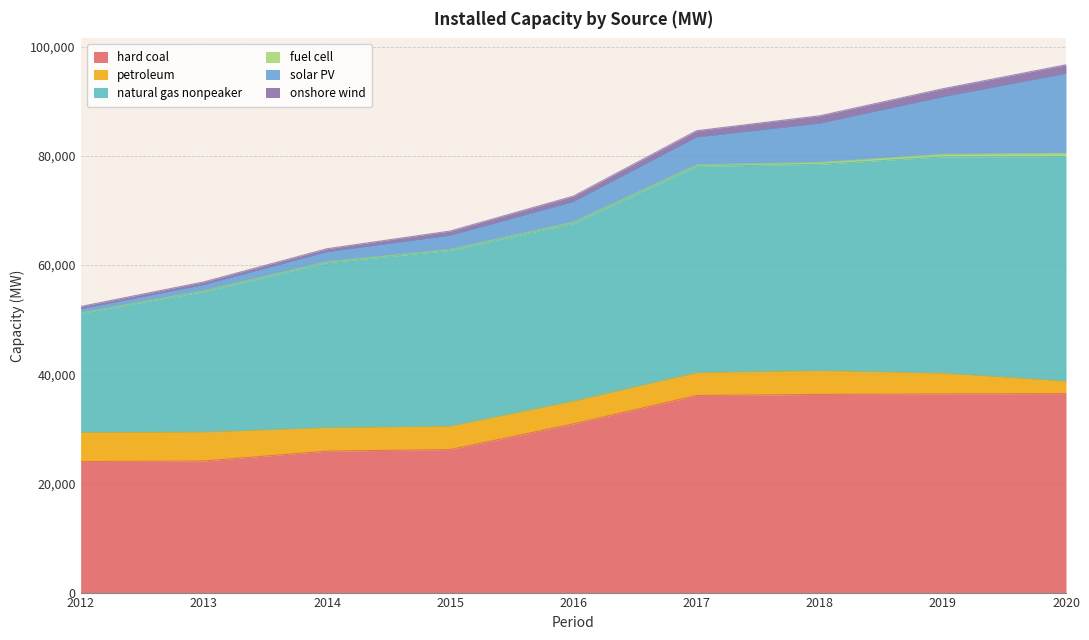

What is the minimum value for hard coal?

24003.1